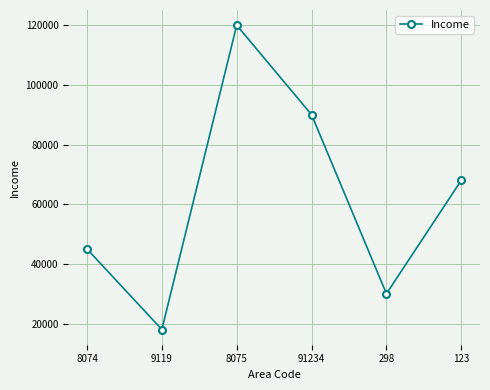

What is the value of the 4th point from the left?

90000